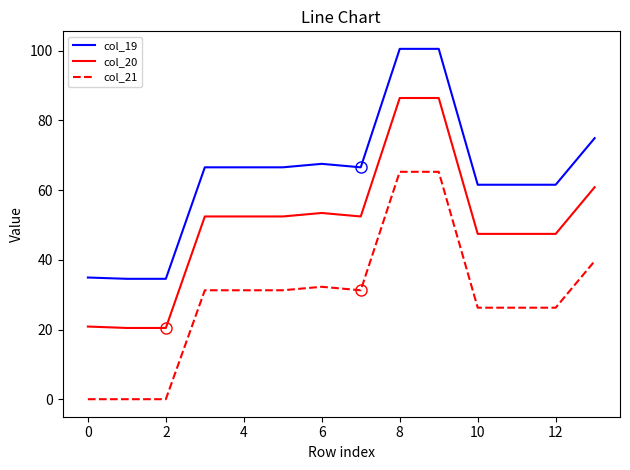

Does the chart have visible grid lines?

No